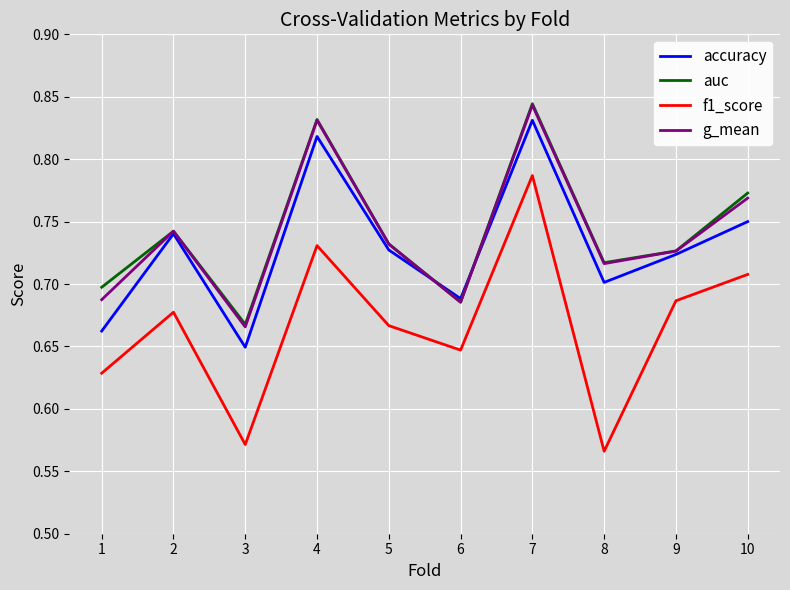

True or false: auc and f1_score cross at least once.

False